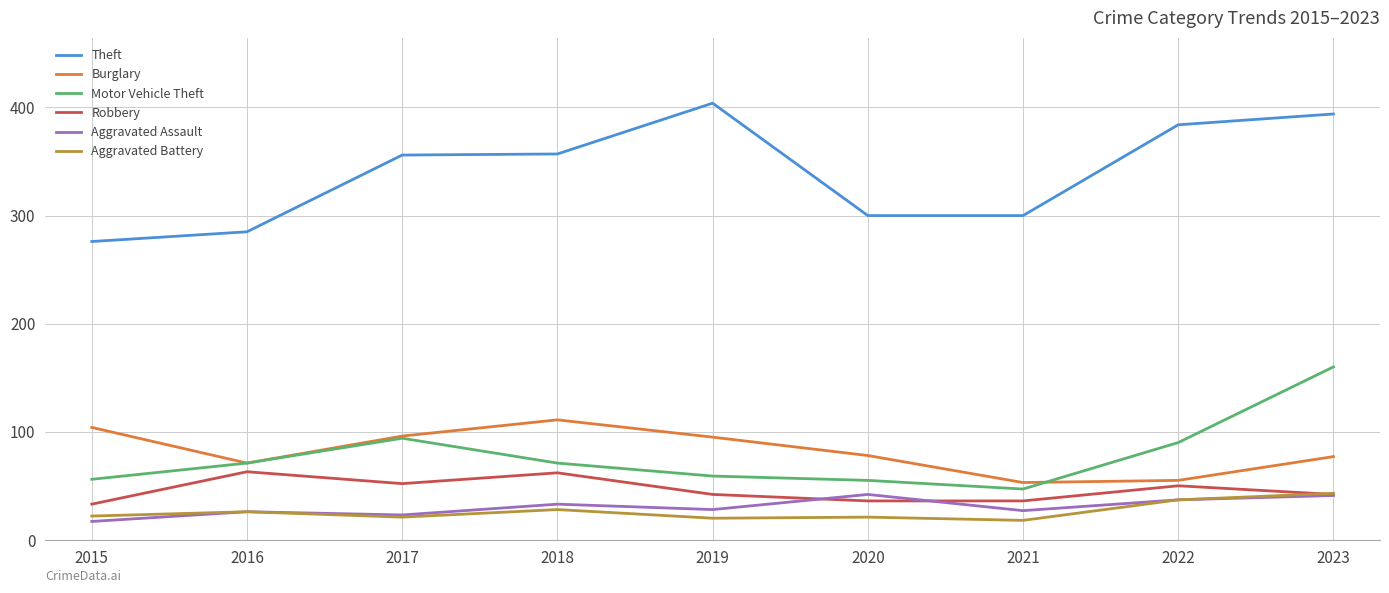

Is this an area chart (filled region under the line)?

No